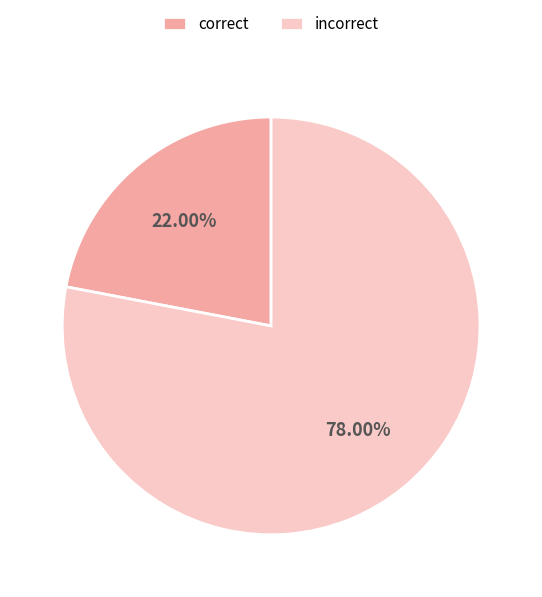

Is it true that incorrect is 78% of the pie?

True